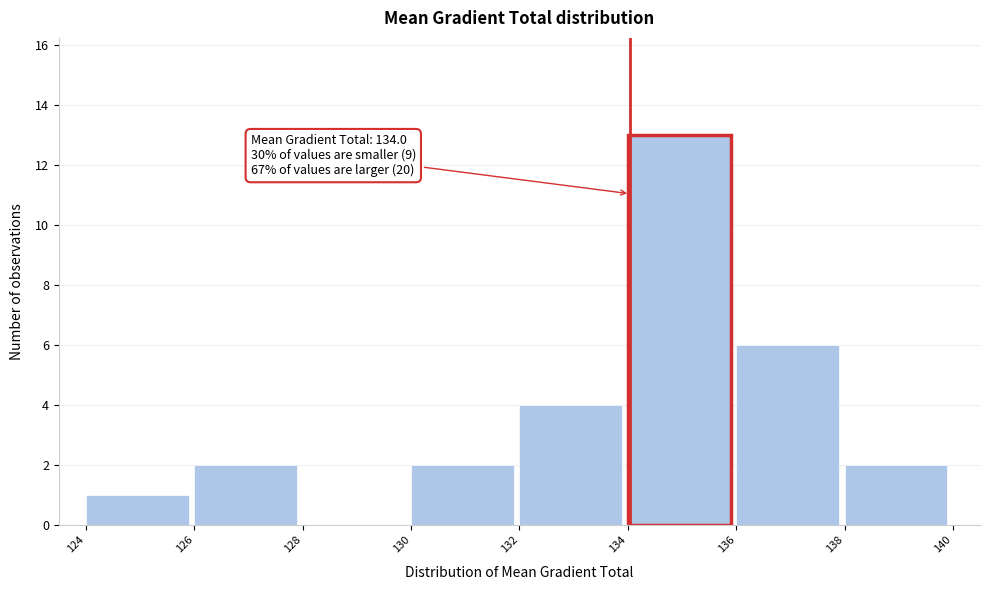

Which range on the x-axis has the tallest bar?

134 to 136